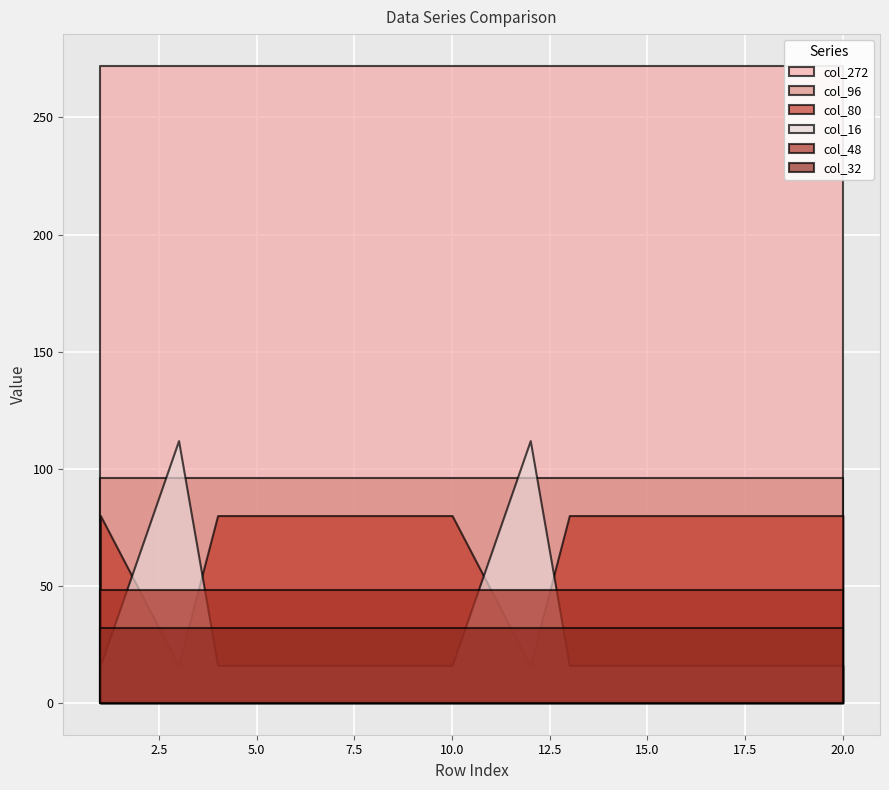

Which series has the largest total across all categories?

col_272